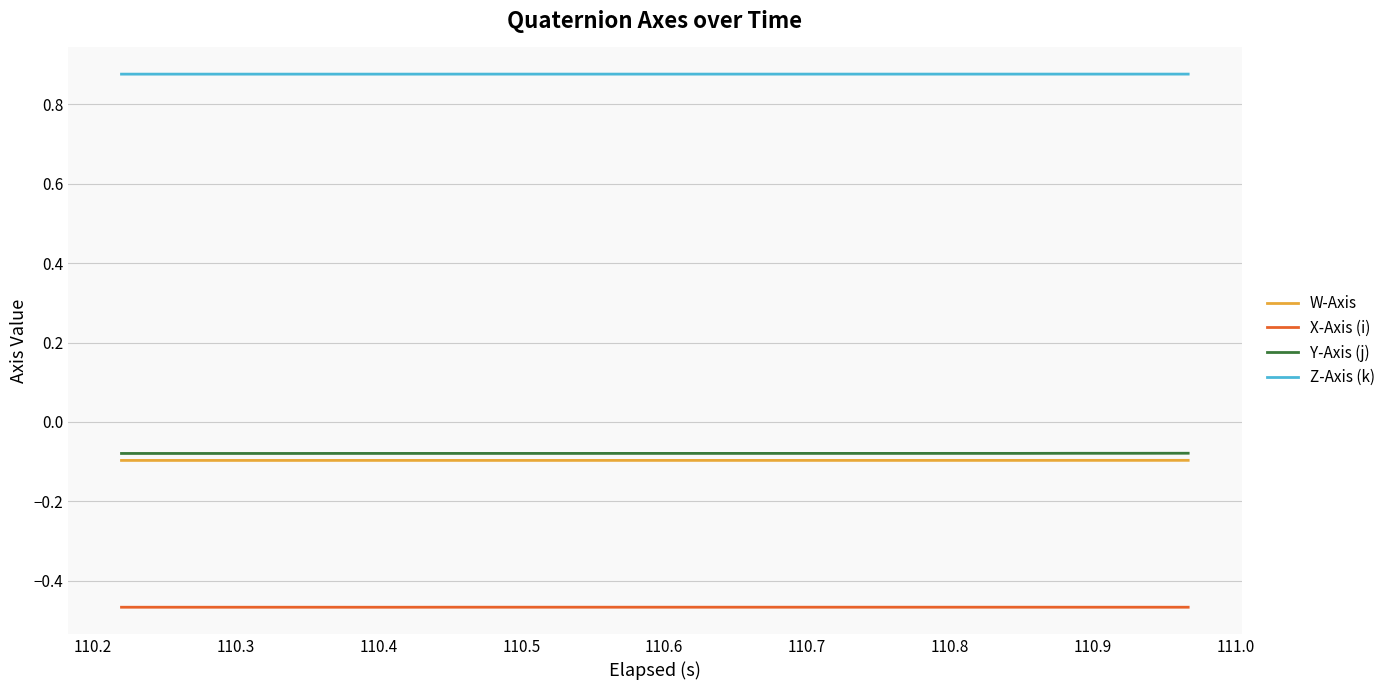

True or false: Z-Axis (k) and Y-Axis (j) cross at least once.

False